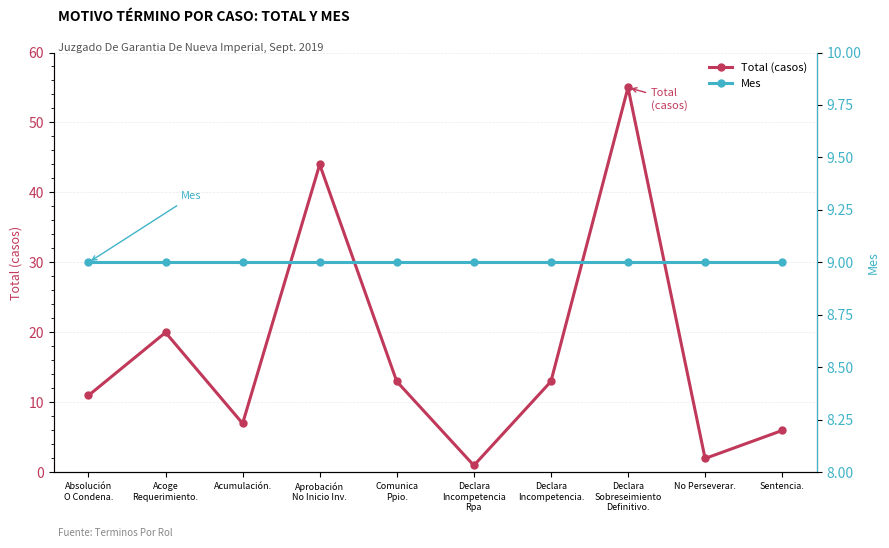

At which label does Mes reach its minimum?

Absolución
O Condena.